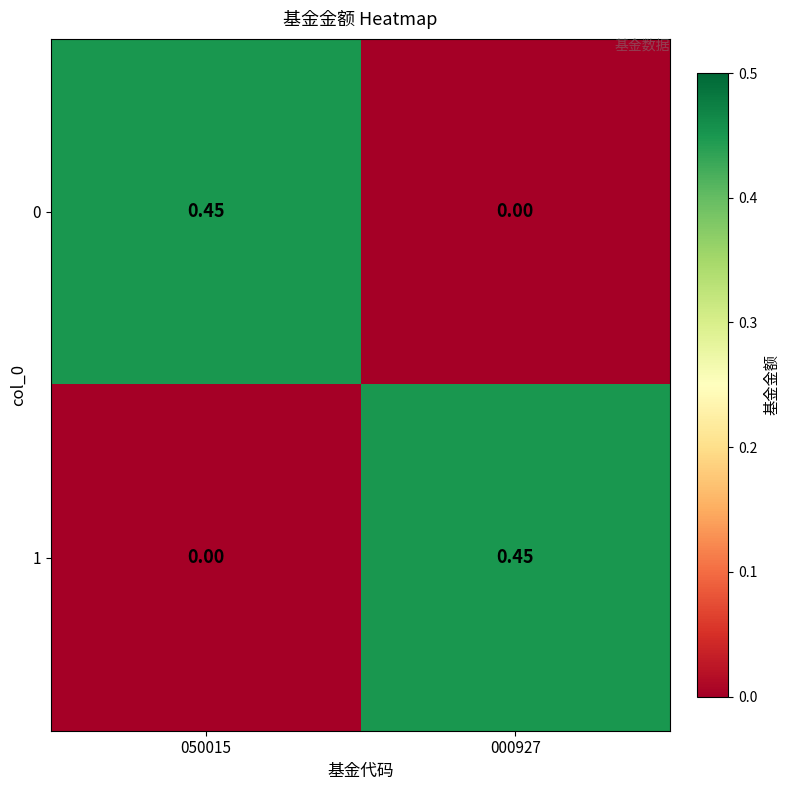

Is the value of 1 at 000927 greater than the value of 0 at 000927?

Yes